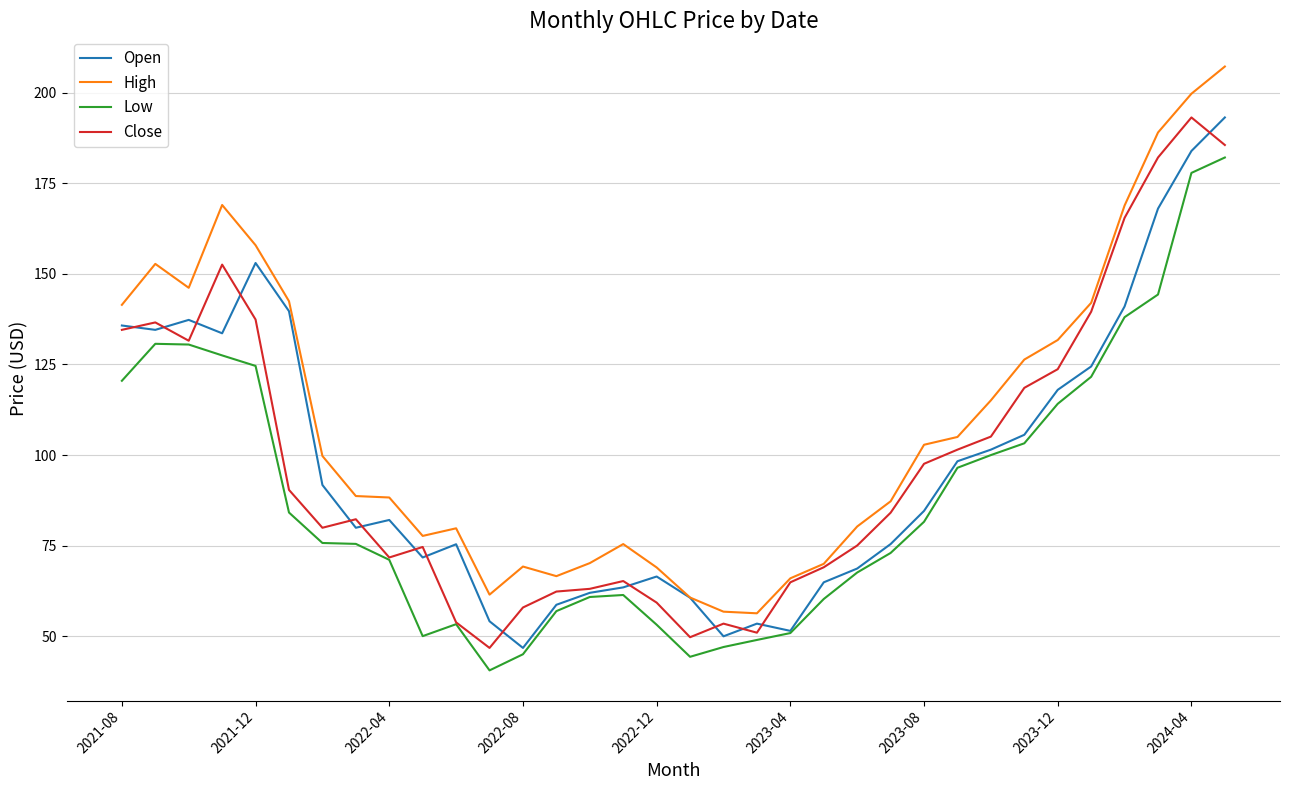

How many categories are shown in the chart?

34